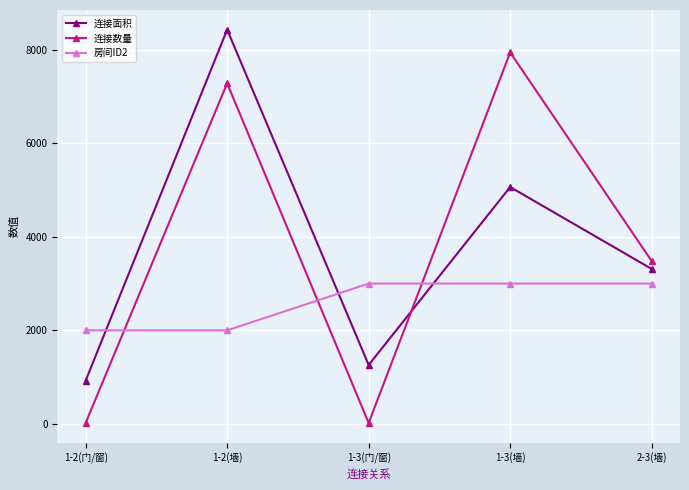

What position from the left is 1-2(墙)?

2